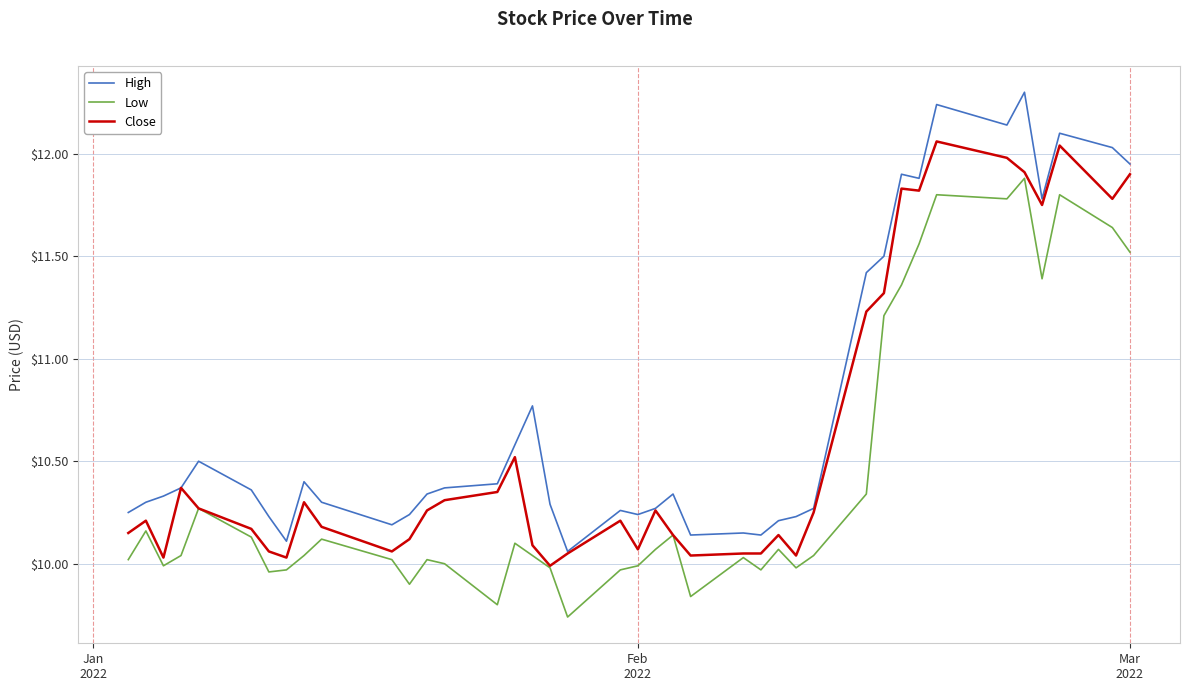

True or false: Low and High intersect in this chart.

False